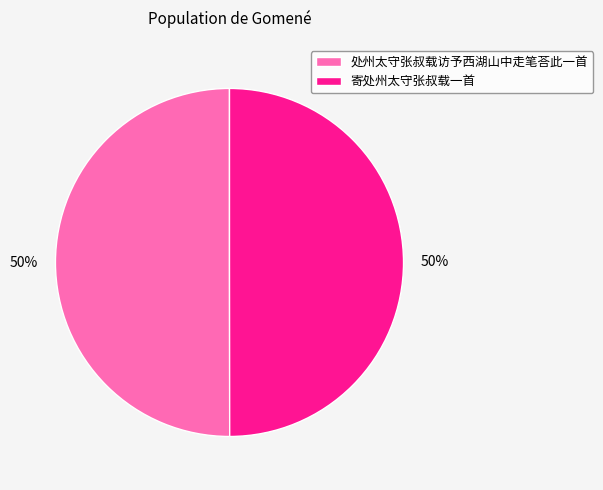

How many slices are in this pie chart?

2